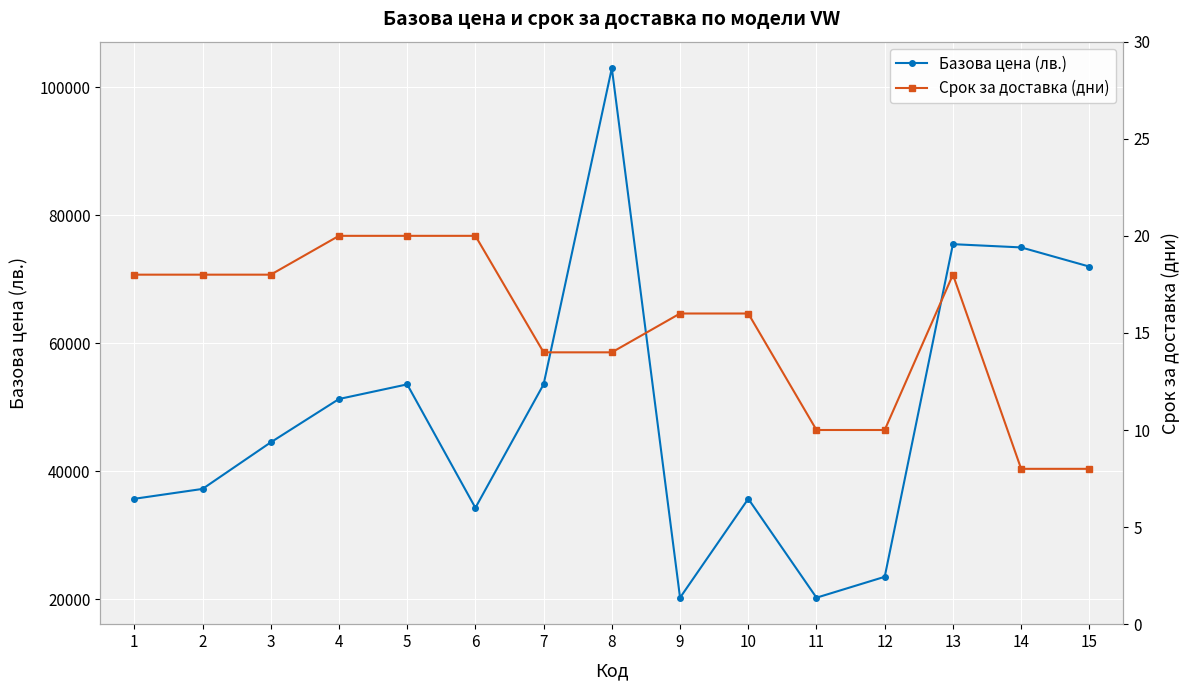

In Базова цена (лв.), how many points are higher than both neighbors (excluding endpoints)?

4